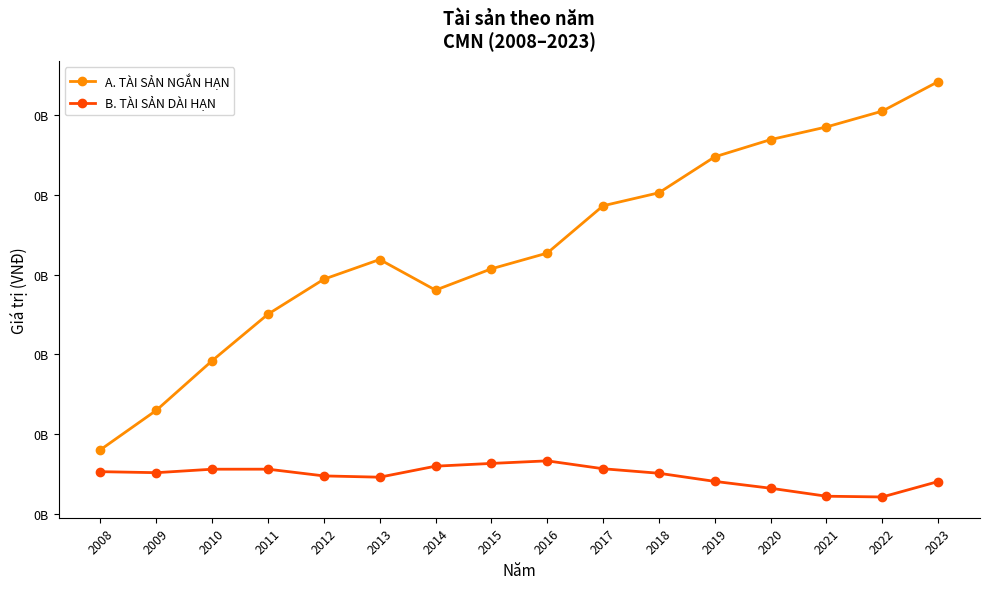

Which series has the largest range (max minus min)?

A. TÀI SẢN NGẮN HẠN